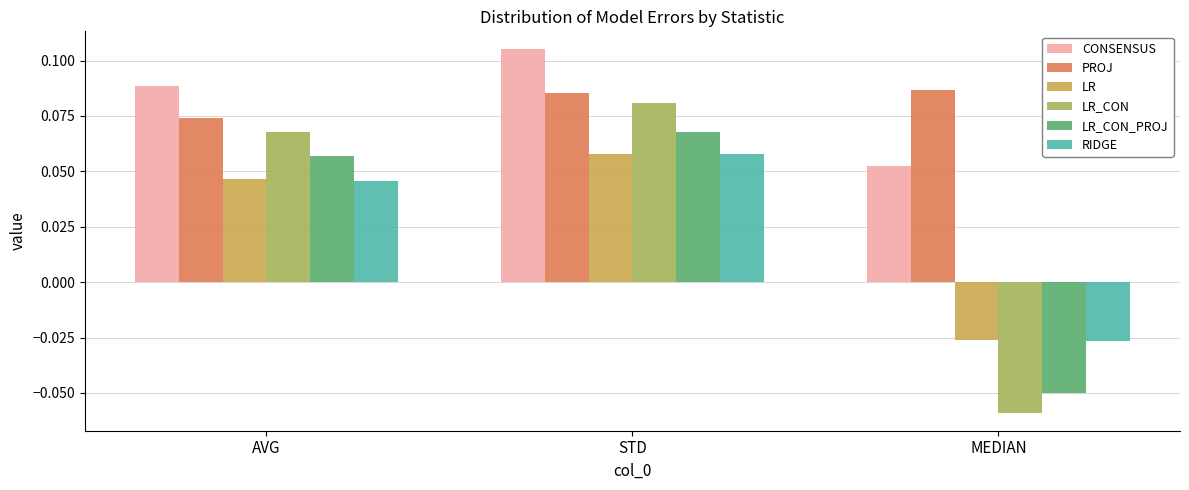

The LR series shows 0.0 at STD. True or false?

False